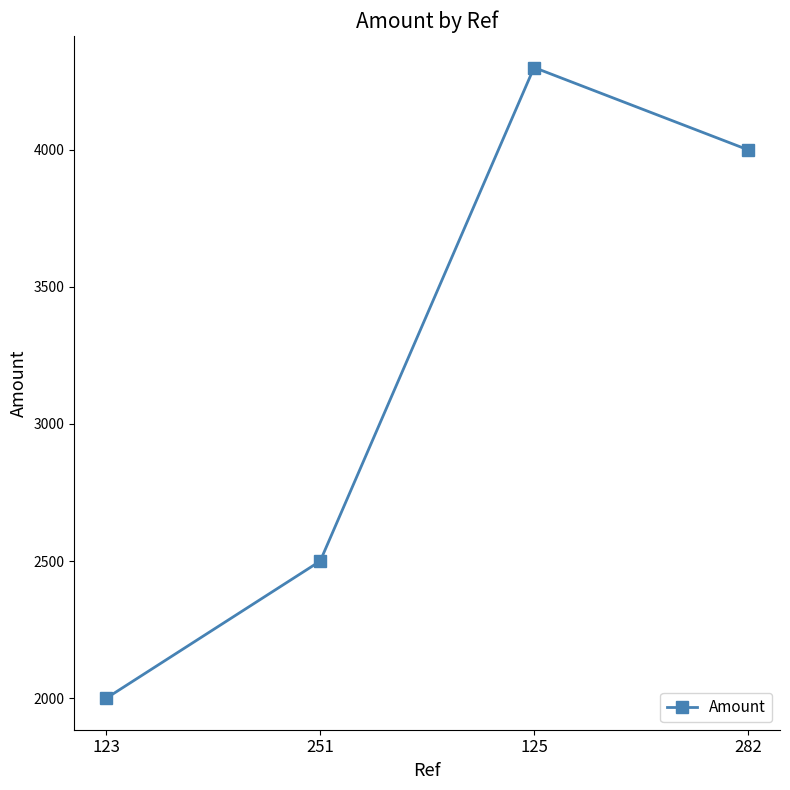

True or false: the data shows 3385 at 251.

False